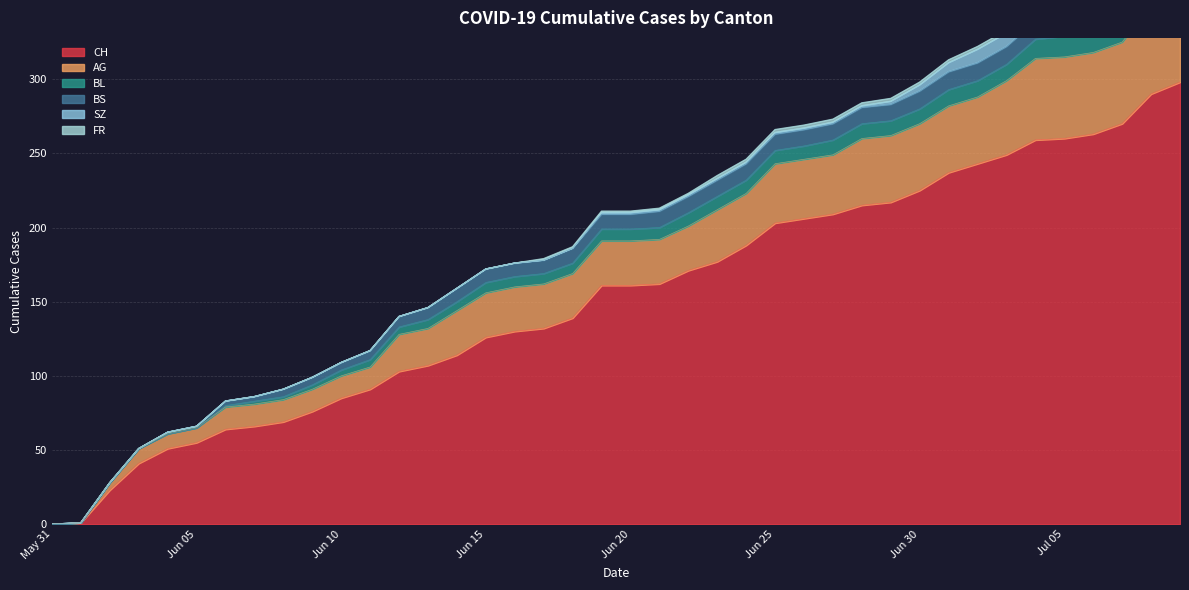

What is the label of the 12th point from the right?

2020-06-28